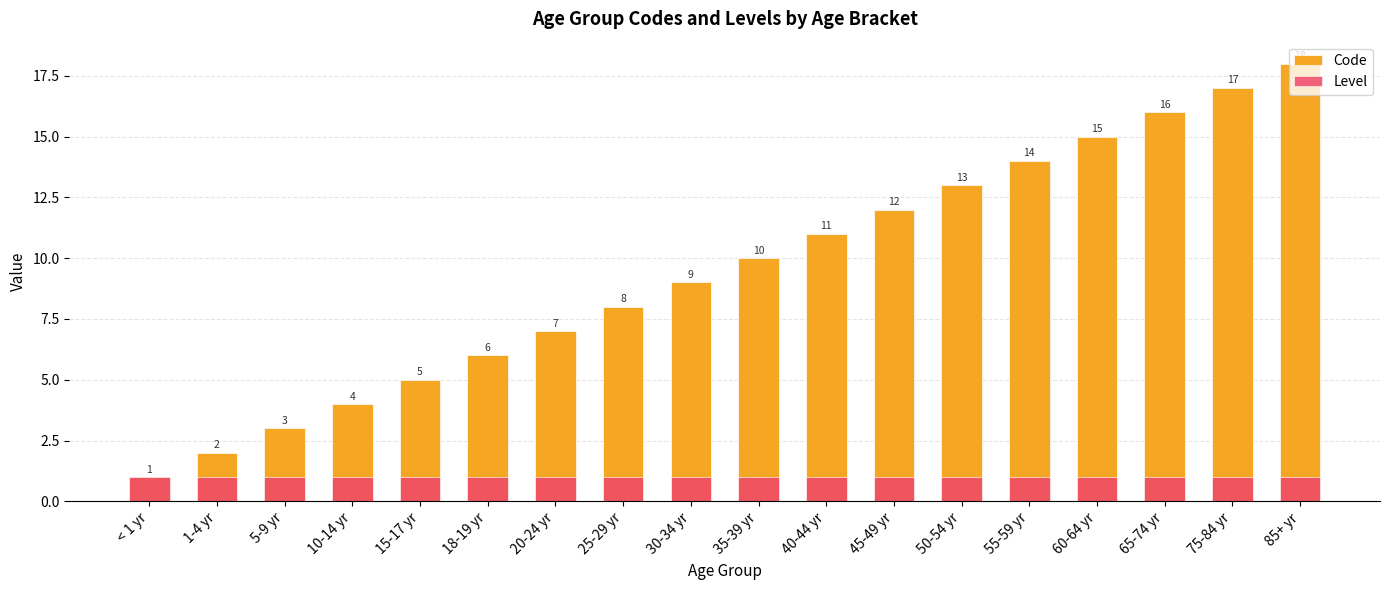

Which series has the widest spread of values?

Code